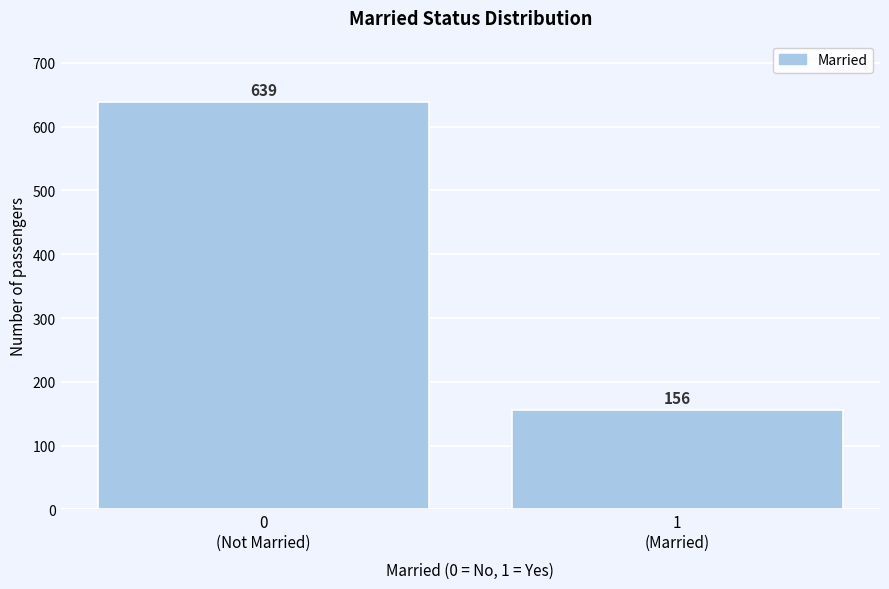

Reading left to right, extract all data points from this chart.

639	156